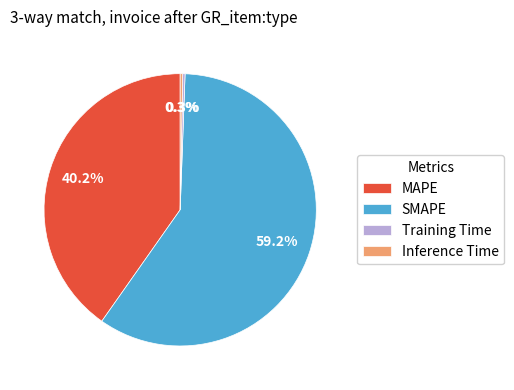

Do MAPE and Inference Time together represent more than half of the pie?

No